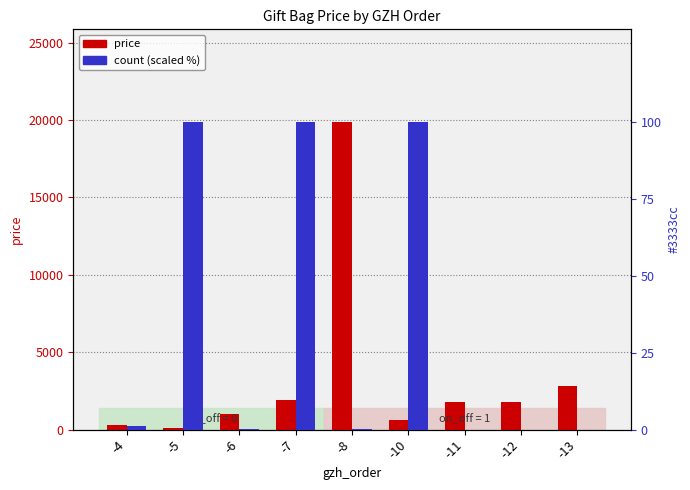

At how many categories does at least one series exceed 8519?

1